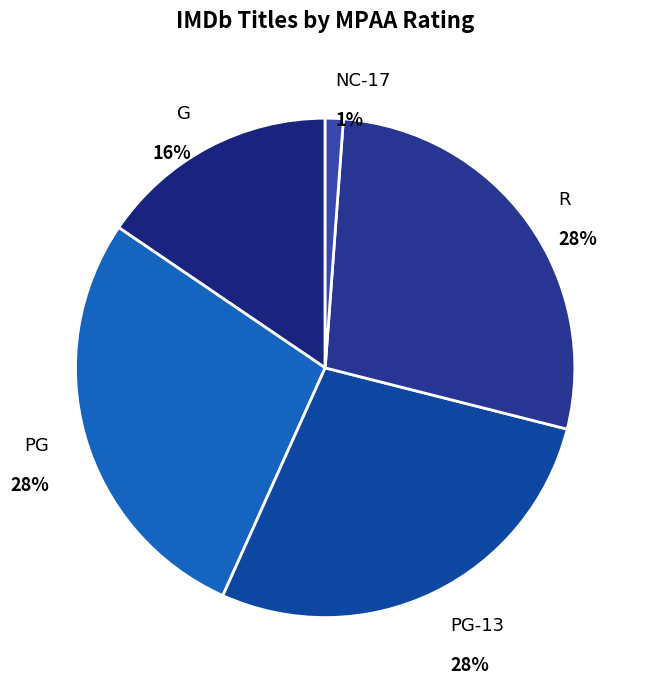

To the nearest percent, what portion does NC-17 represent?

1%